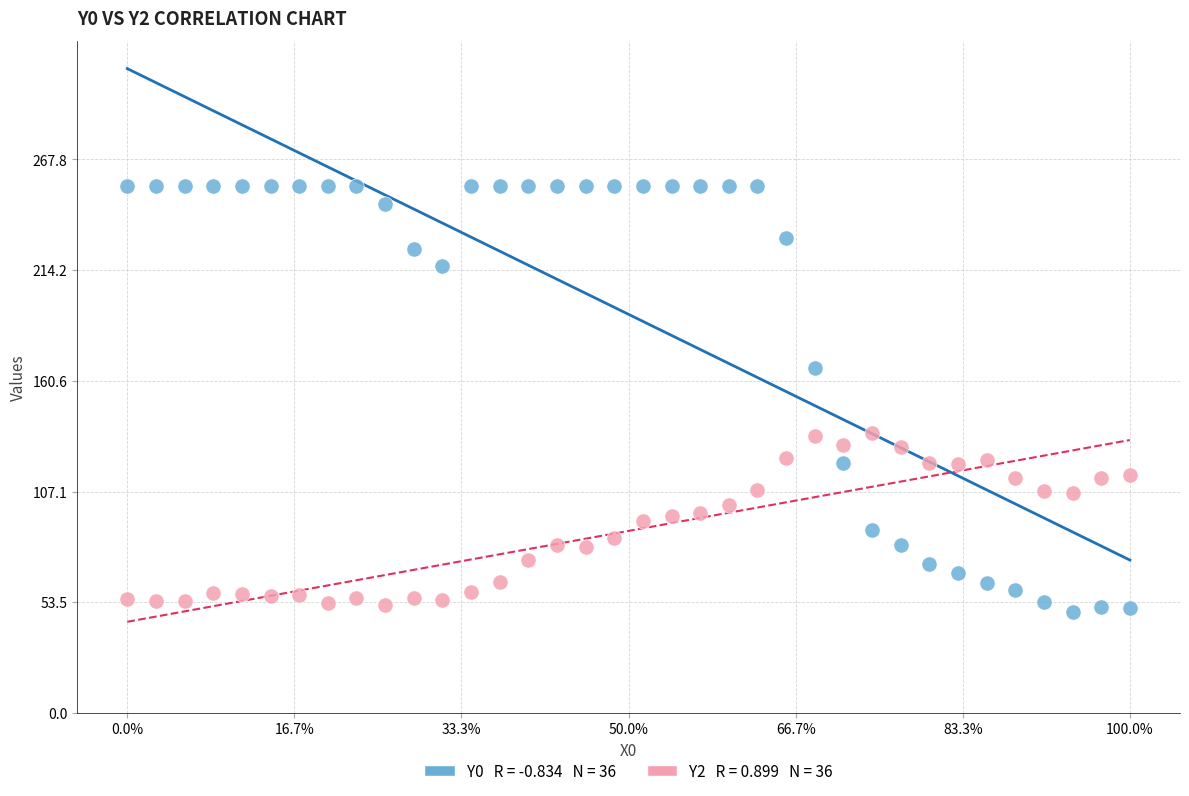

Across all data points, what is the range of X values (max minus min)?

5.9